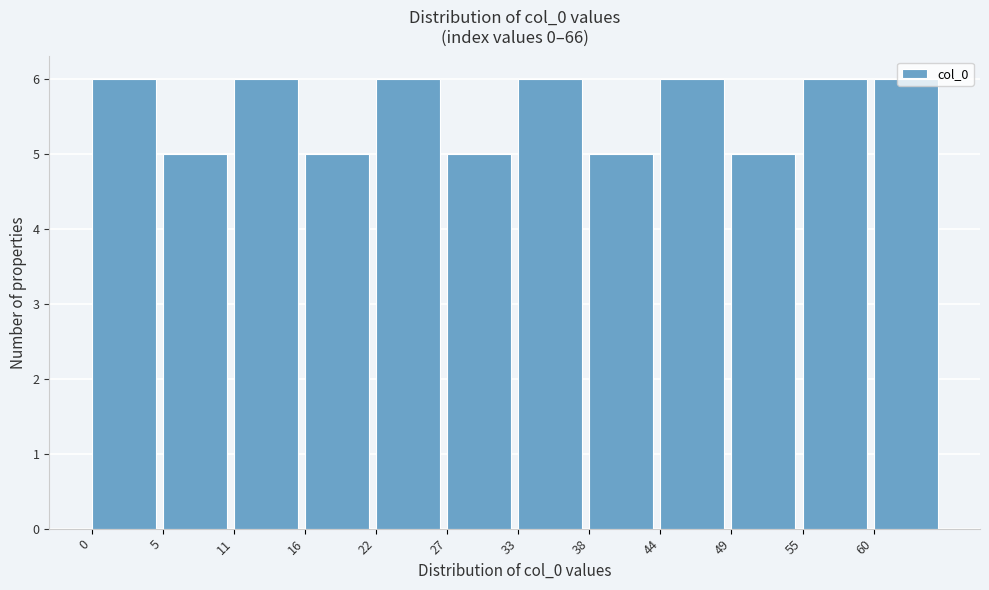

How tall is the bar that spans 60.5 to 66.0 on the x-axis? Neither the bar edges nor the heights are printed on the chart, so give them approximately, as read against the axes.

6